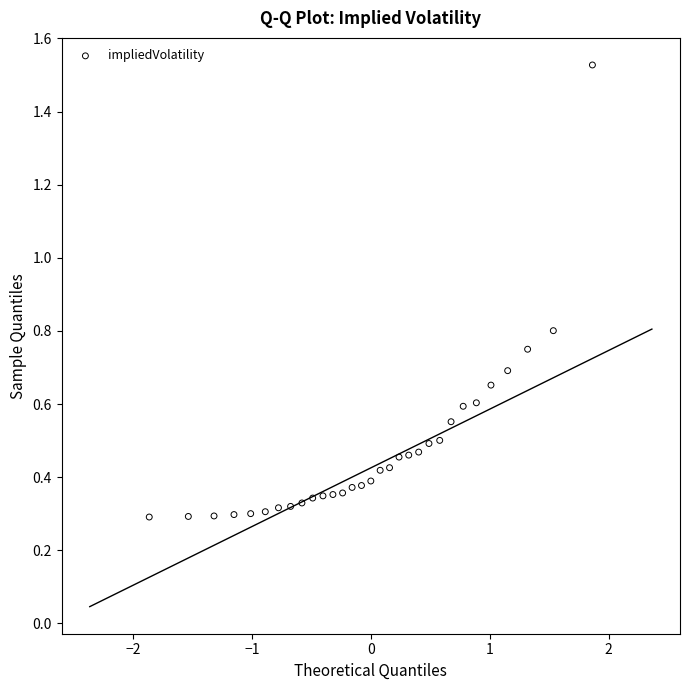

What is the range of Y values (max minus min)?

1.2